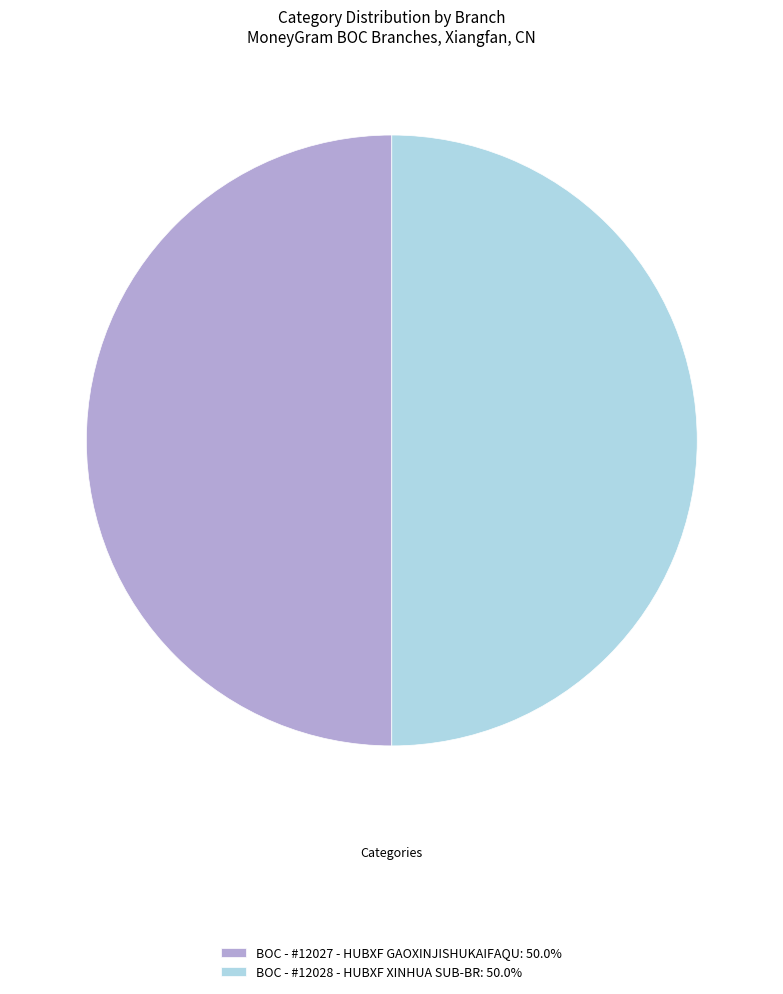

How many slices are in this pie chart?

2